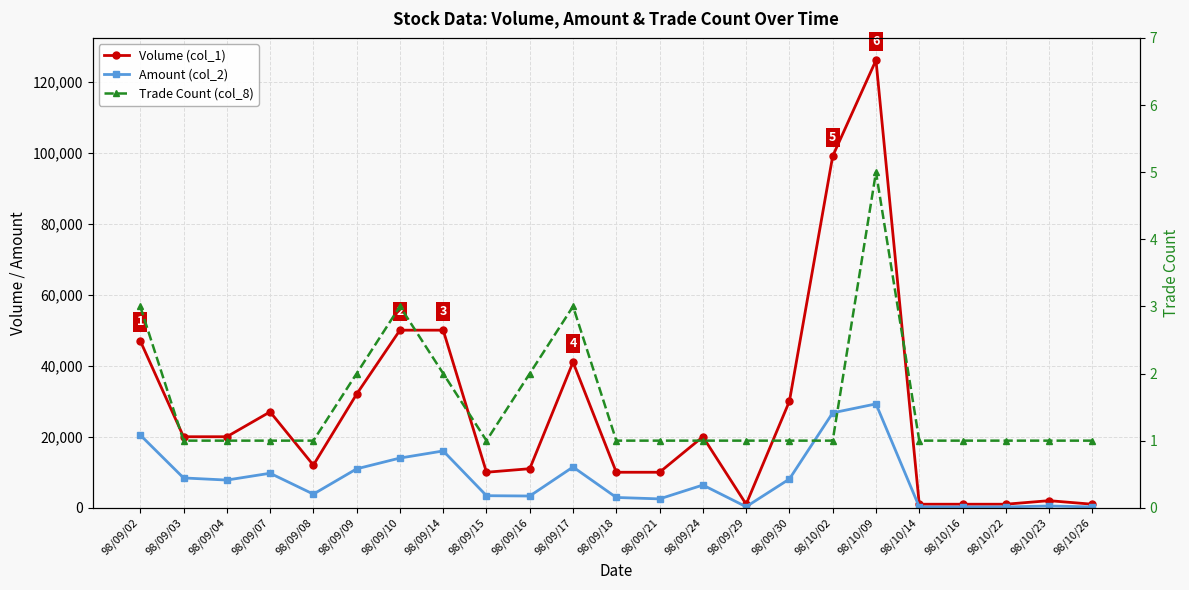

Which label corresponds to the smallest value in the chart?

98/09/03